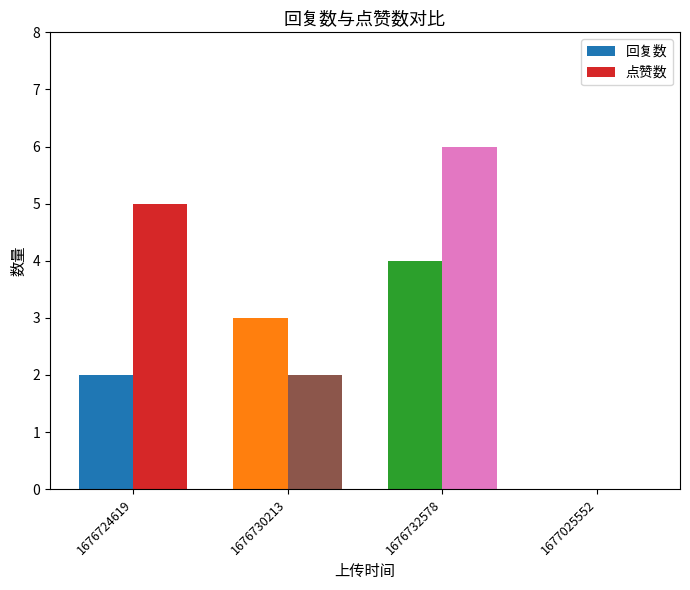

Are the bars horizontal?

No